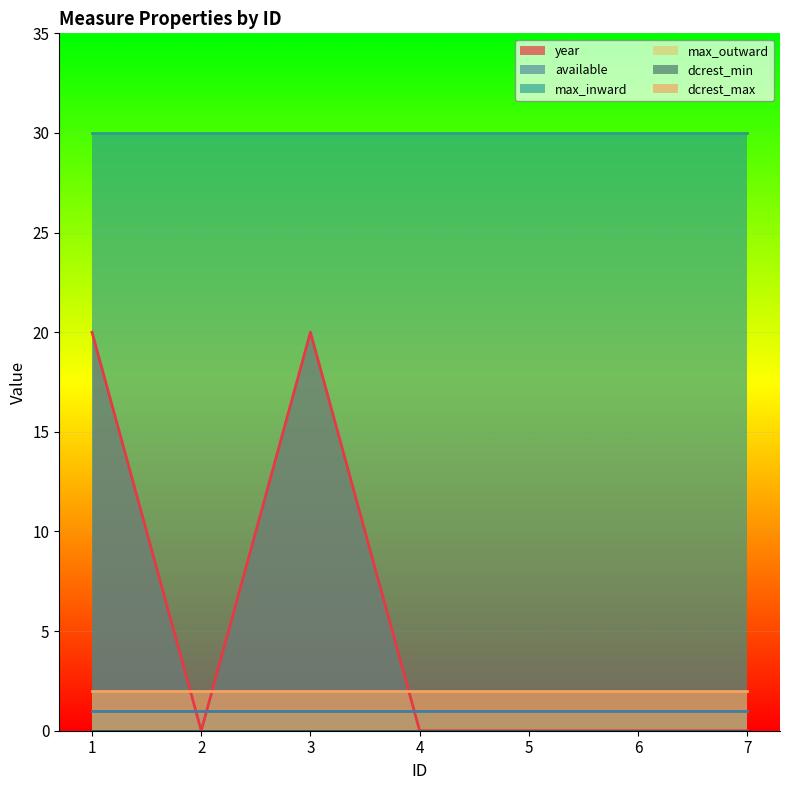

True or false: max_inward has more than 1 points higher than both neighbors.

False